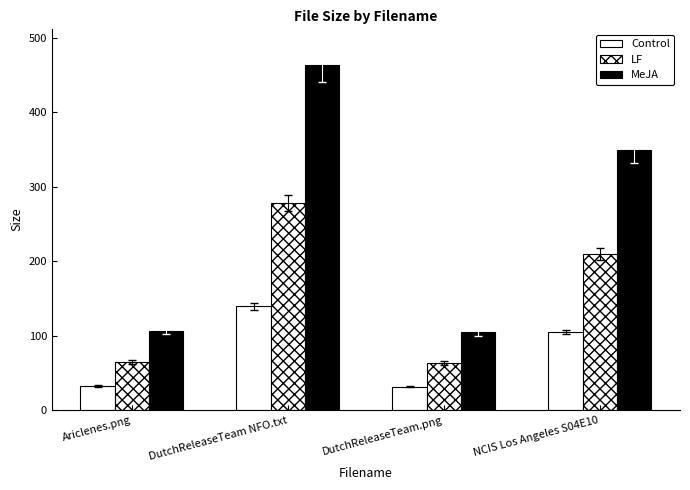

List the labels in order of LF value, smallest first.

DutchReleaseTeam.png, Ariclenes.png, NCIS Los Angeles S04E10, DutchReleaseTeam NFO.txt